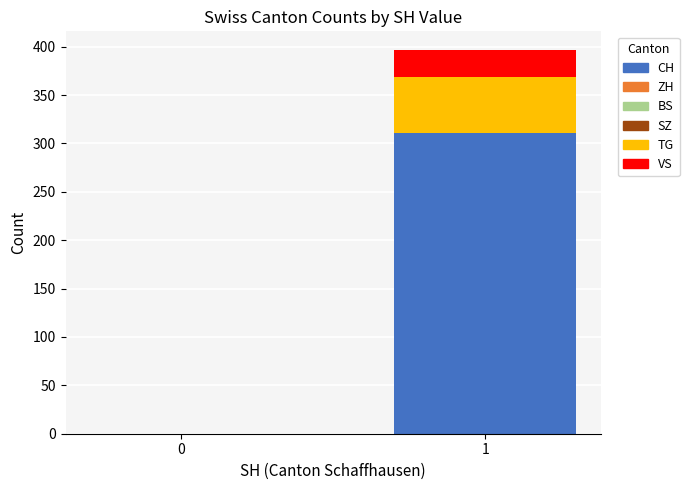

Is it true that CH equals 0 at 0?

True